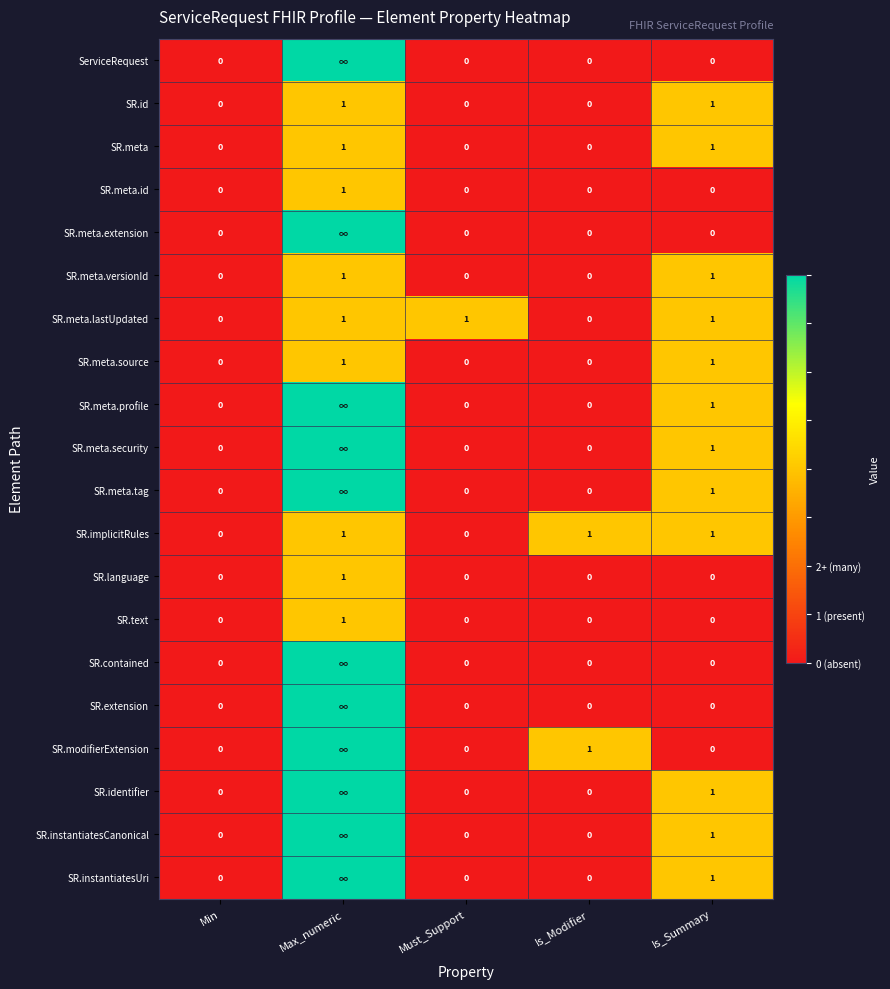

The value of SR.meta.source at Must_Support is 0. True or false?

True